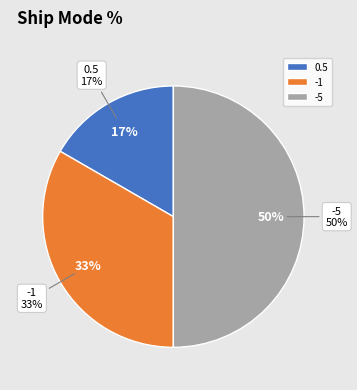

To the nearest percent, what is the difference between the 0.5 and -1 slice percentages?

17%